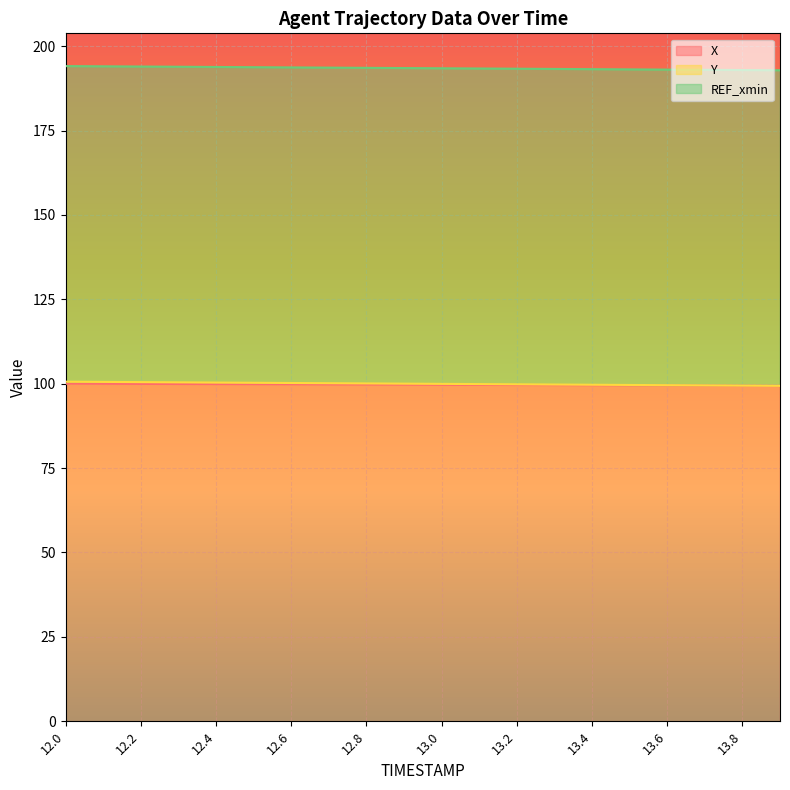

What is the label of the 2nd point from the right?

13.8